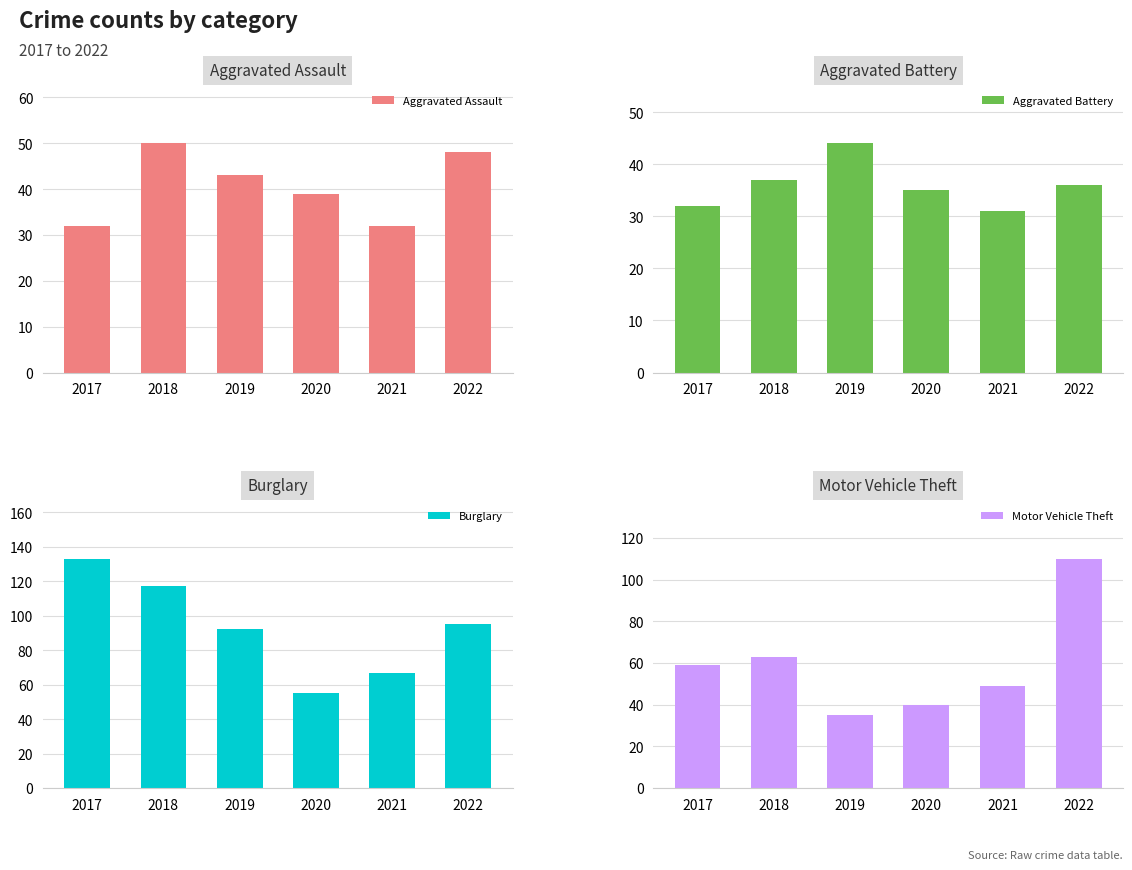

Are the bars horizontal?

No